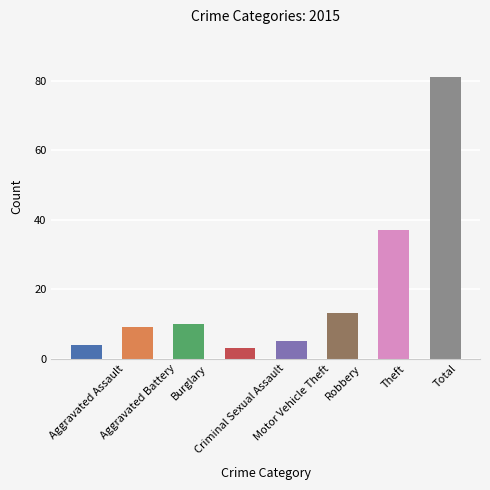

How many values are below 10?

4